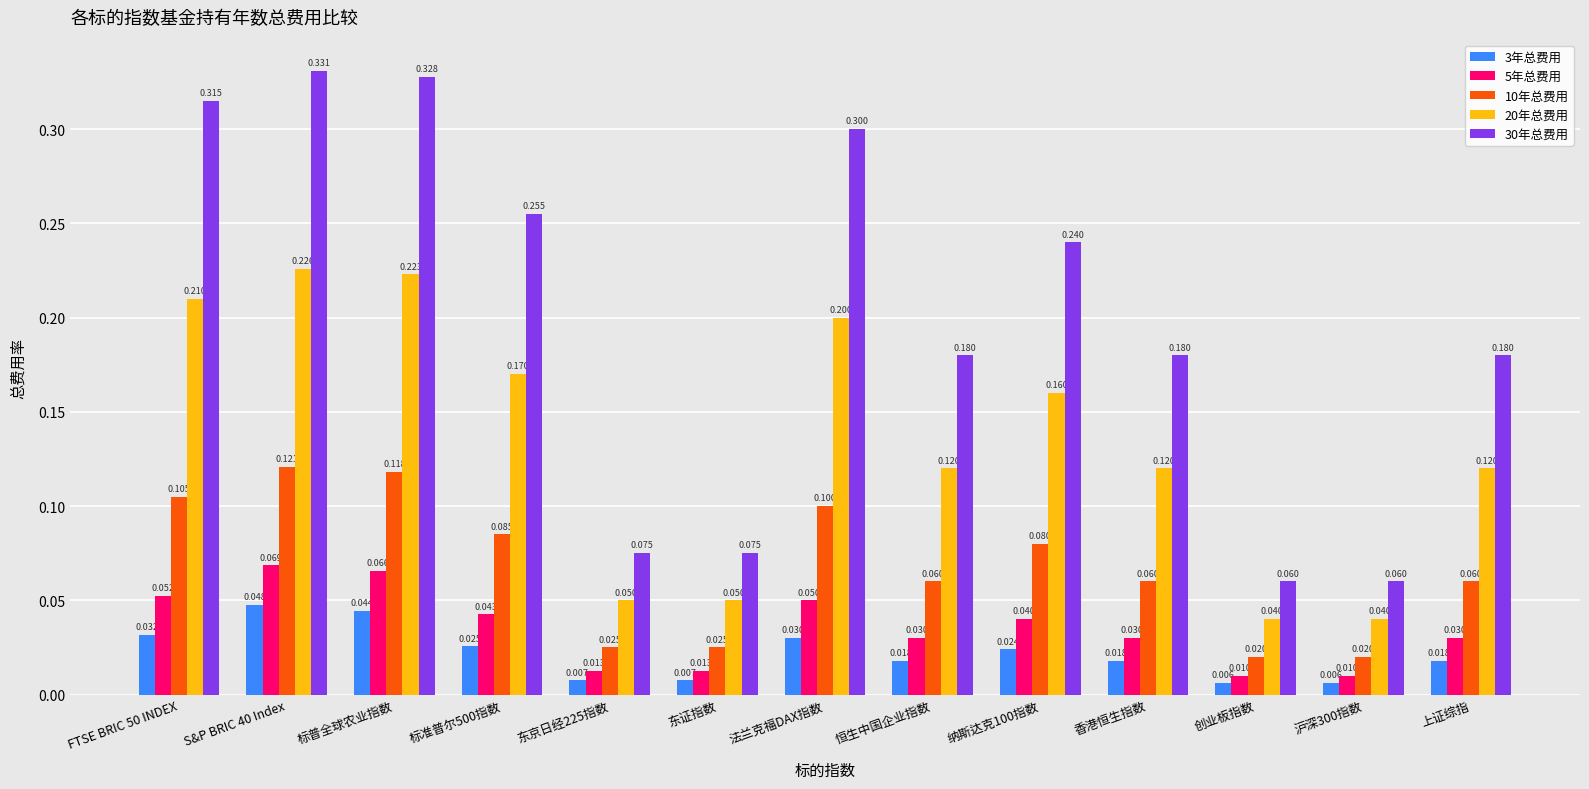

Count the number of categories in the chart.

13